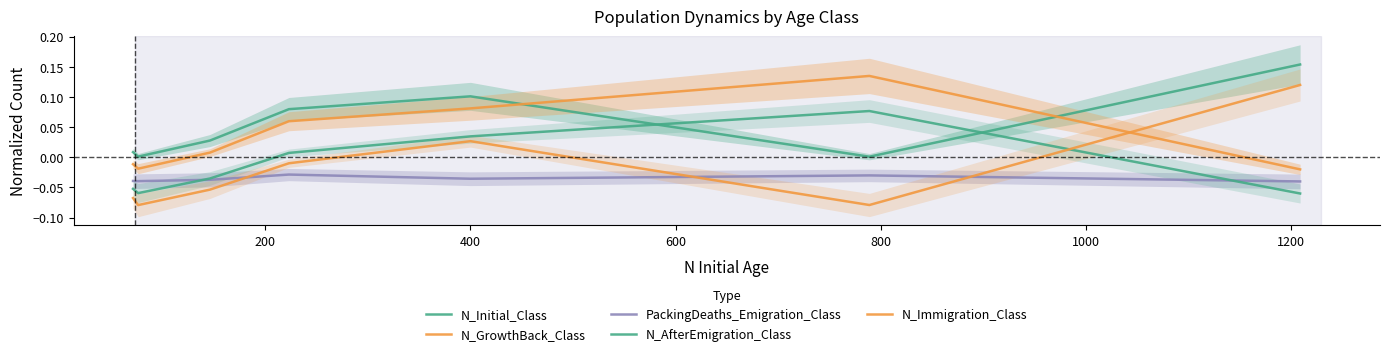

What are all the series names shown in the legend?

N_Initial_Class, N_GrowthBack_Class, PackingDeaths_Emigration_Class, N_AfterEmigration_Class, N_Immigration_Class